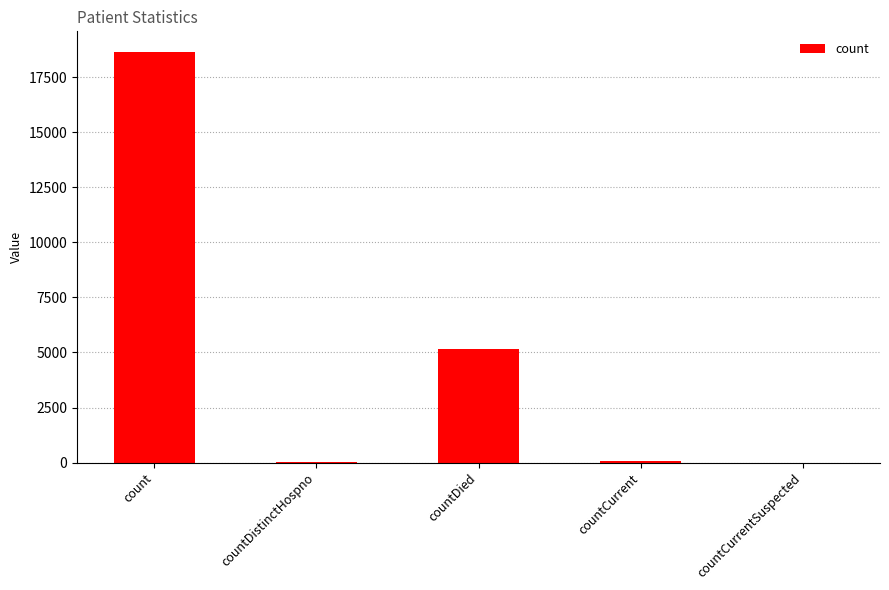

What is the sum of all values?

23912